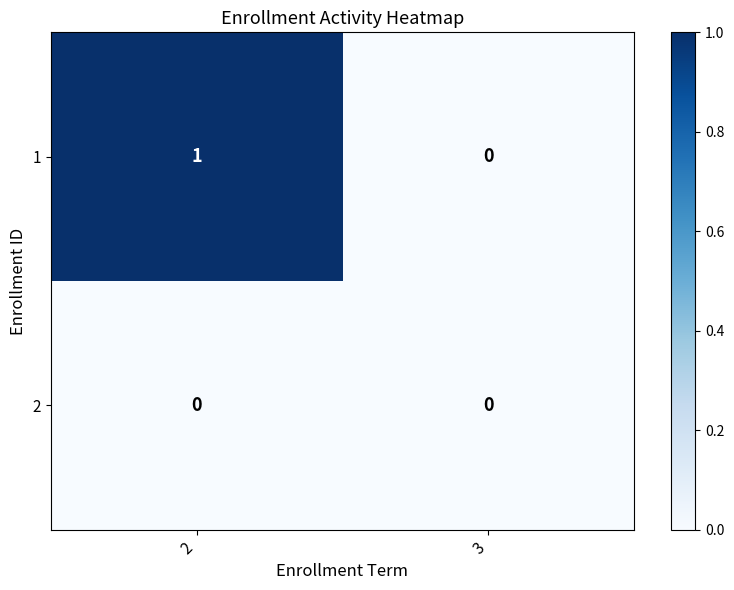

List the series in order of their overall mean, highest first.

1, 2